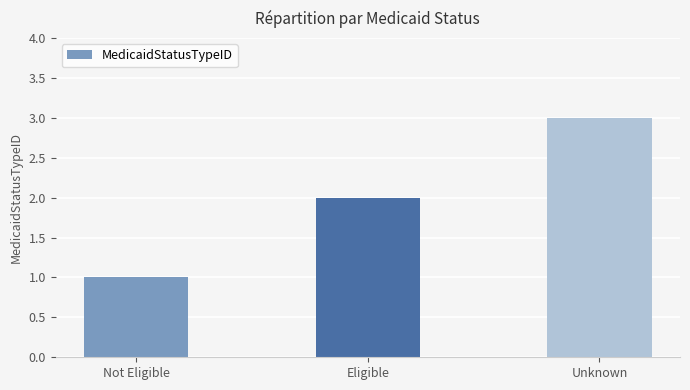

How many categories are shown in the chart?

3